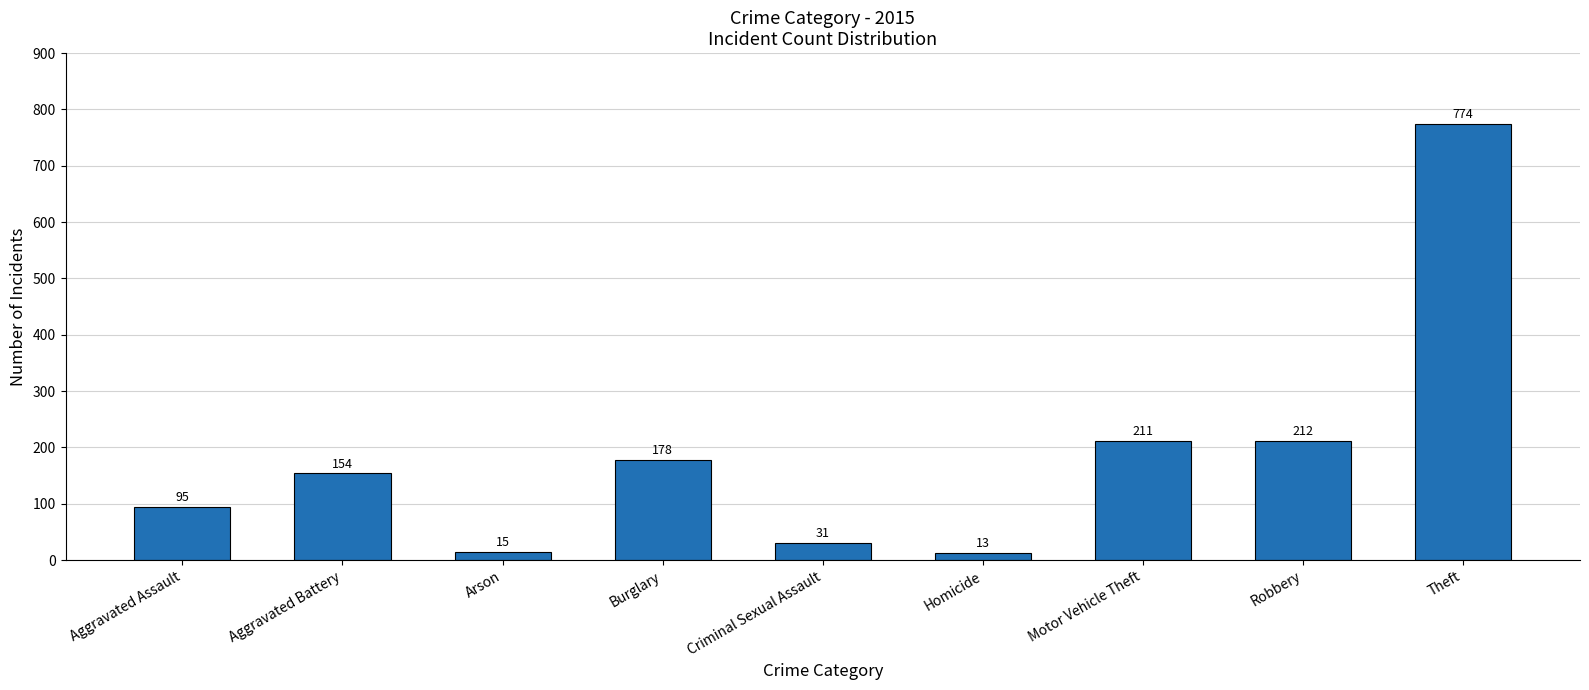

What is the greatest value displayed?

774